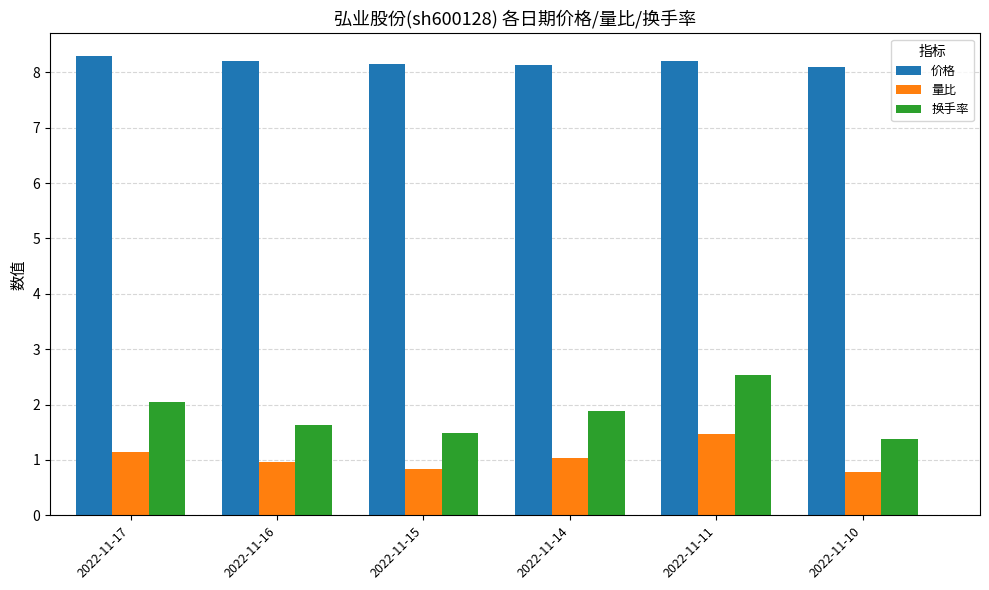

How many categories are shown in the chart?

6